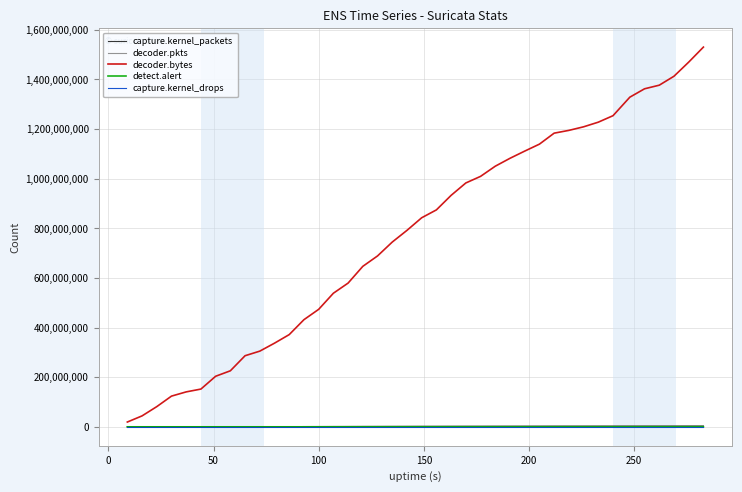

Which series has the largest range (max minus min)?

decoder.bytes